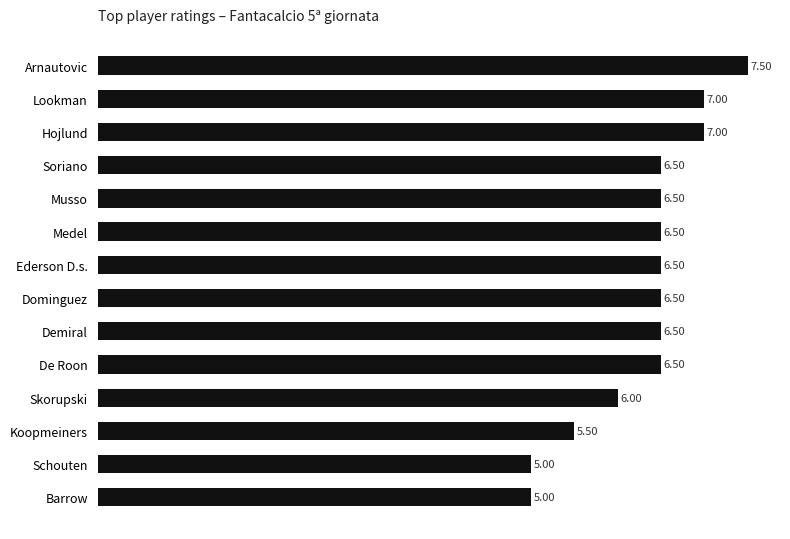

What is the sum of all values?

88.5